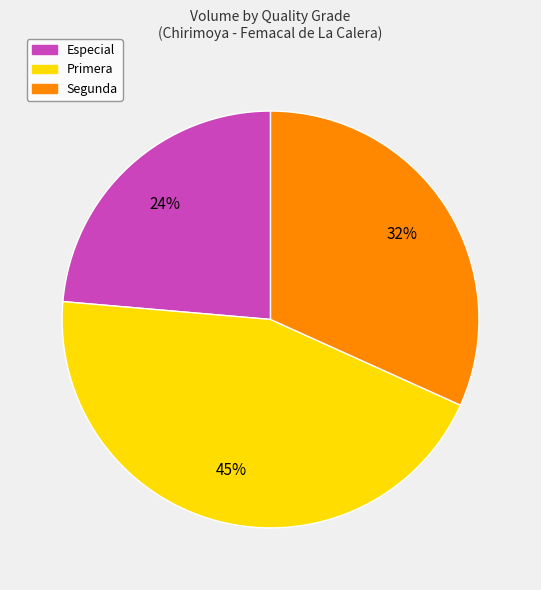

Approximately how many times larger is the value at Segunda compared to Primera?

0.7